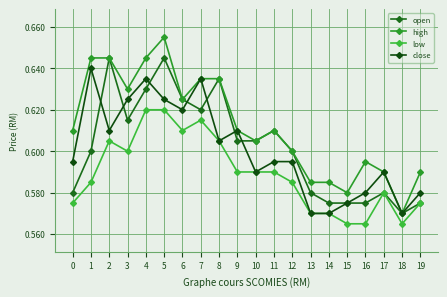

What is the highest value of the low series?

0.6